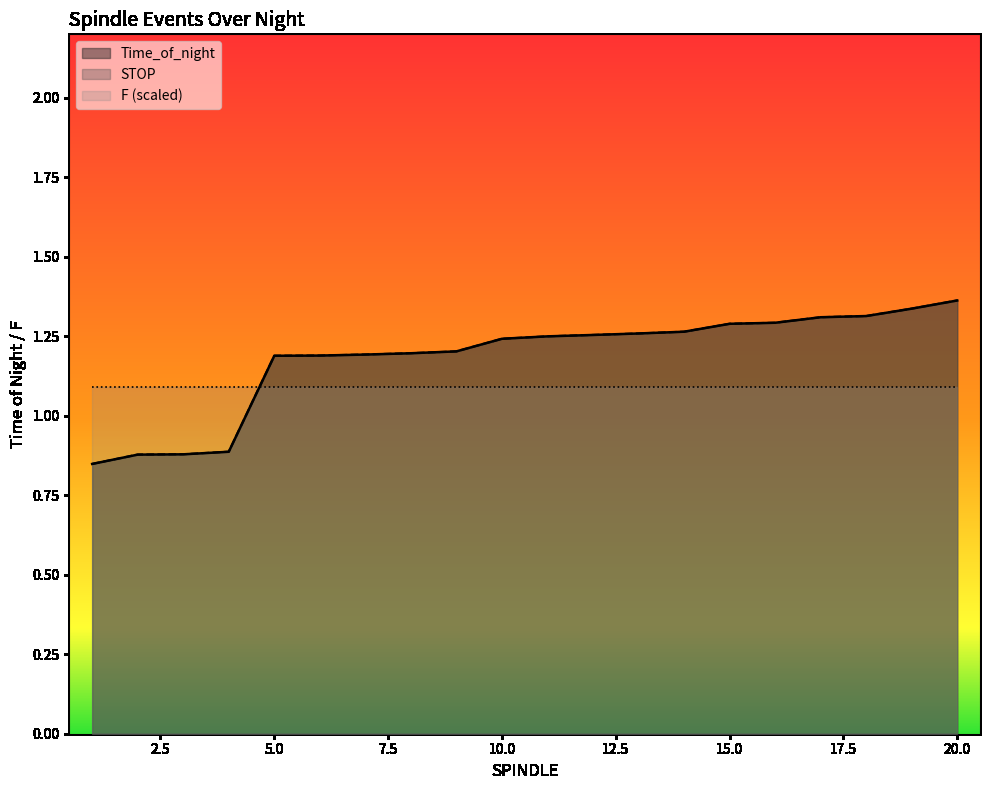

What is the difference between the second highest and second lowest values in the Time_of_night series?

0.5